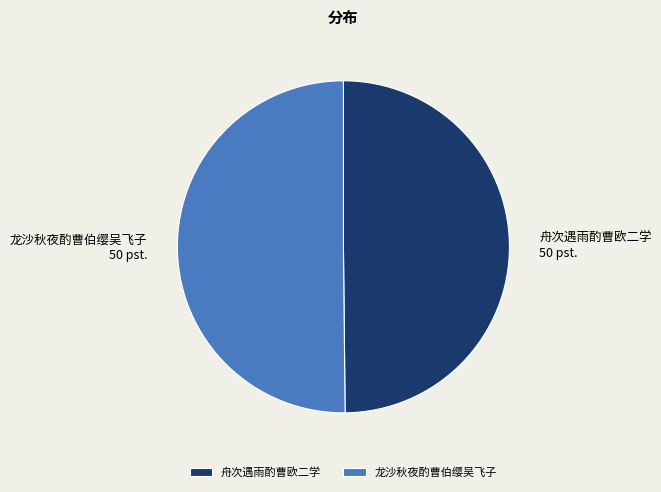

Approximately how many times larger is the value at 舟次遇雨酌曹欧二学 compared to 龙沙秋夜酌曹伯缨吴飞子?

1.0